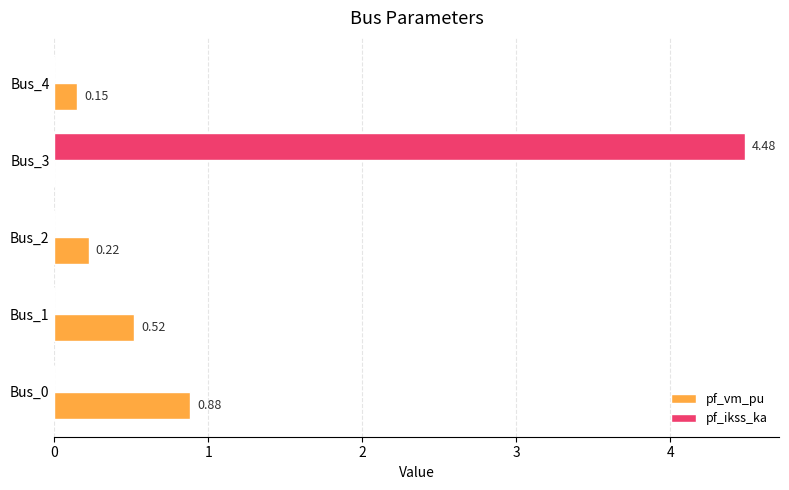

What are all the series names shown in the legend?

pf_vm_pu, pf_ikss_ka